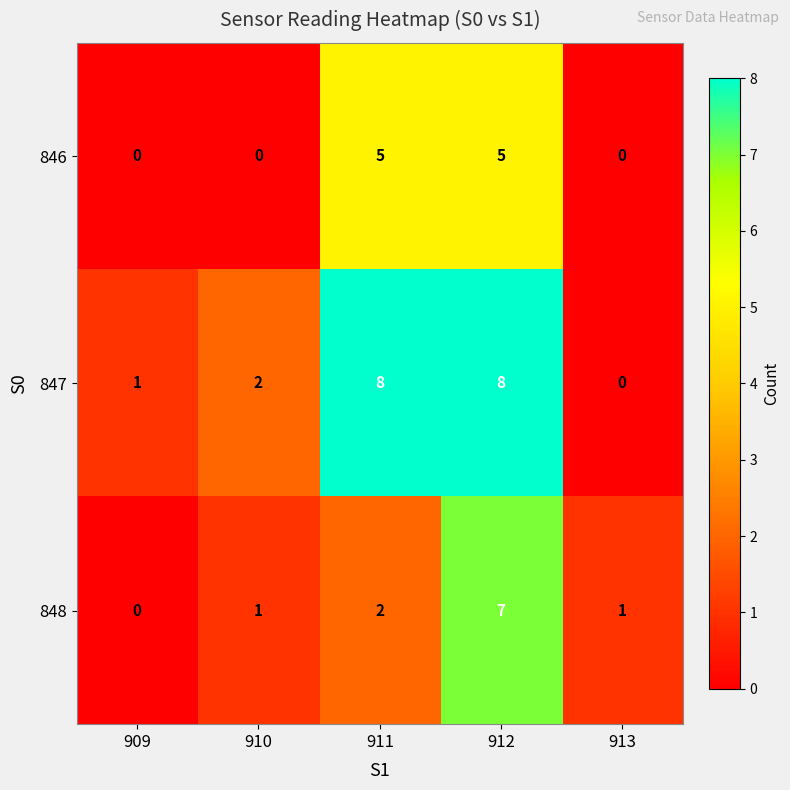

What is the sum of the 846 values at 912 and 911?

10